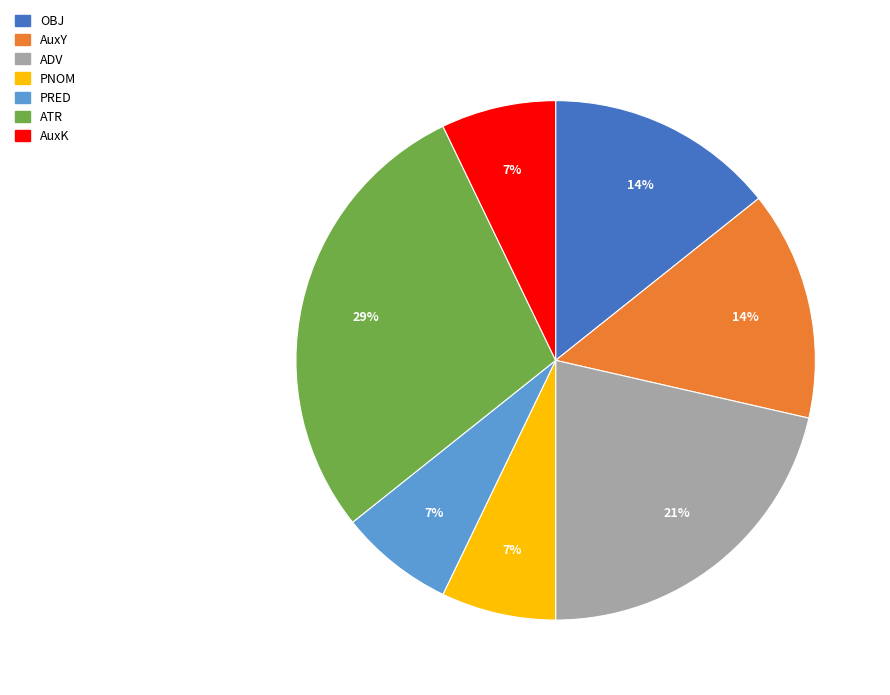

The ATR slice represents 34% of the pie. True or false?

False